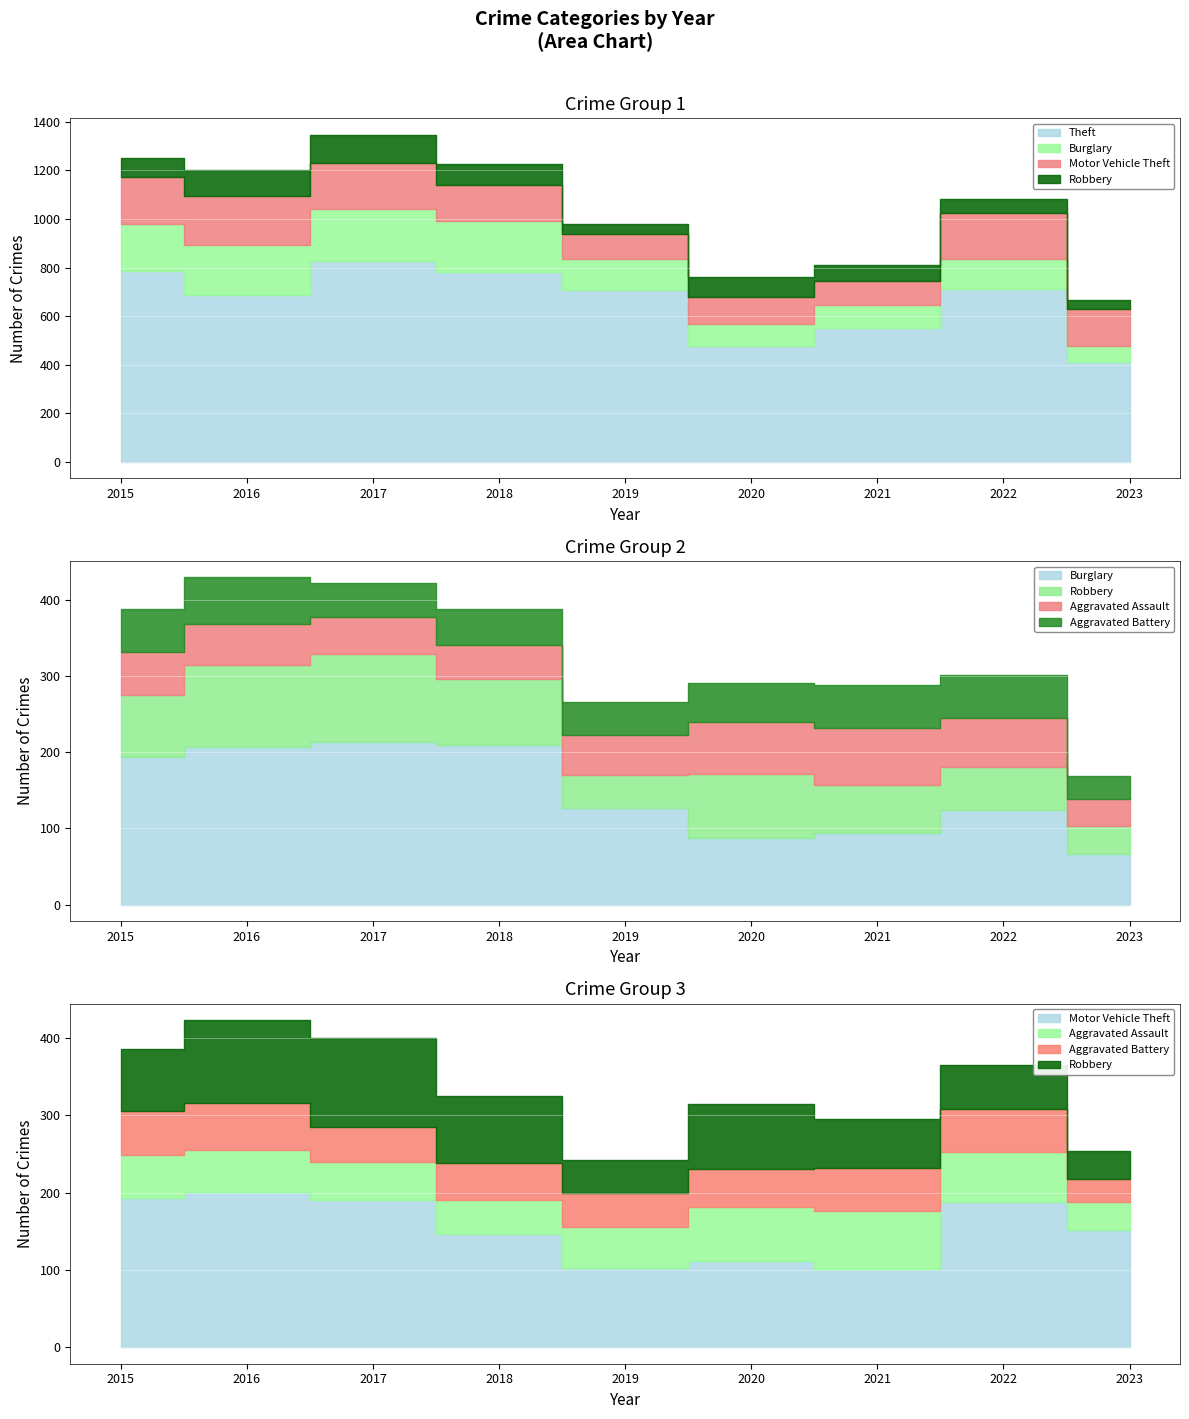

What are all the series names shown in the legend?

Theft, Burglary, Motor Vehicle Theft, Robbery, Aggravated Assault, Aggravated Battery